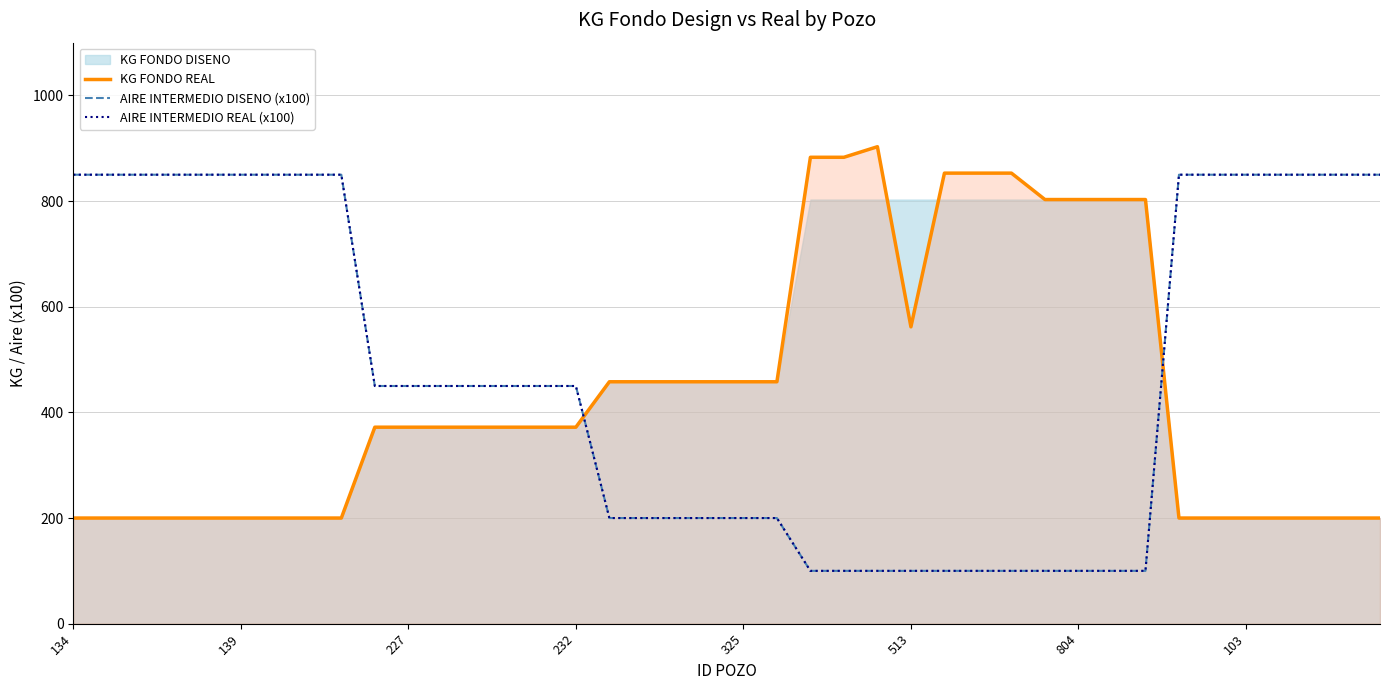

True or false: AIRE INTERMEDIO REAL (x100) and KG FONDO REAL cross at least once.

True